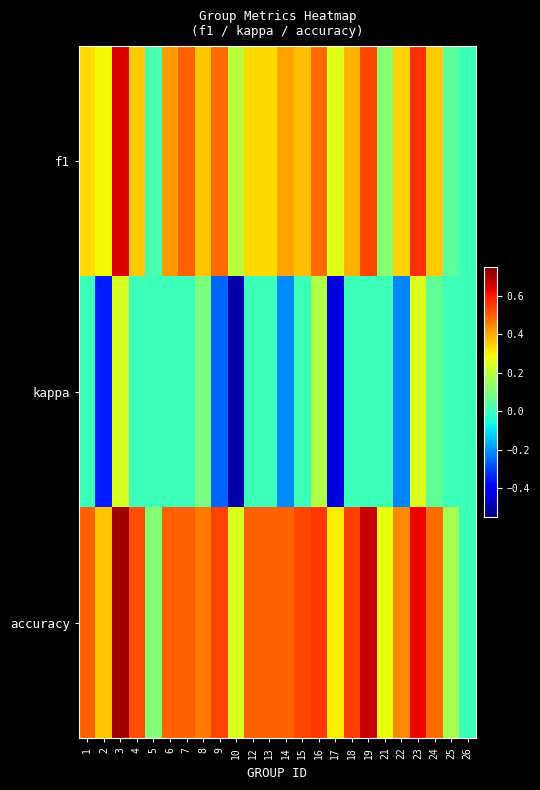

What is the total value across all series at 8?

0.9